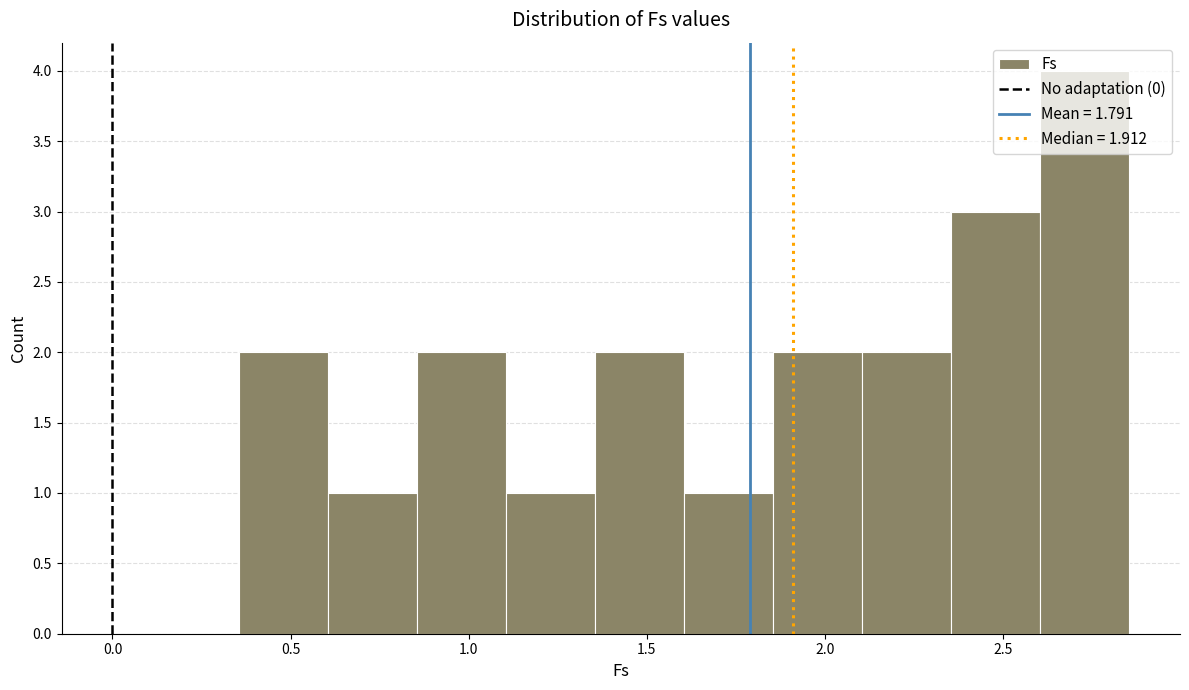

Reading left to right, list every bar in this chart as the range it spans on the x-axis followed by its height. Neither the bar edges nor the heights are printed on the chart, so give them approximately, as read against the axes.

0.35 to 0.60: 2
0.60 to 0.85: 1
0.85 to 1.10: 2
1.10 to 1.35: 1
1.35 to 1.60: 2
1.60 to 1.85: 1
1.85 to 2.10: 2
2.10 to 2.35: 2
2.35 to 2.60: 3
2.60 to 2.85: 4